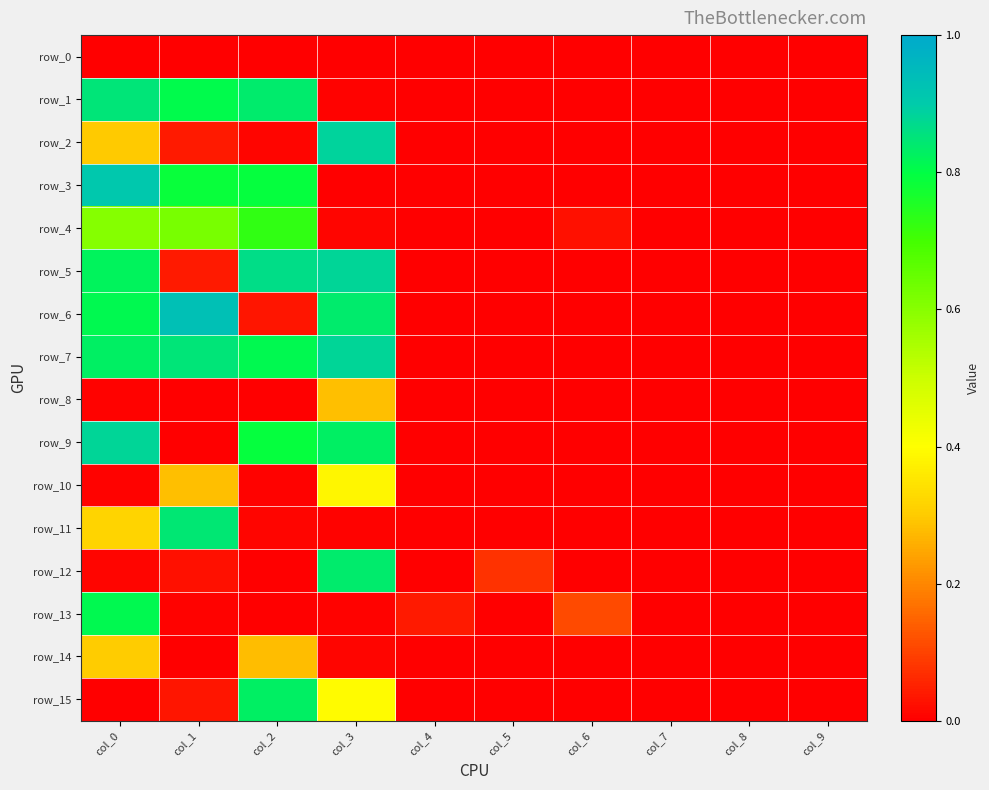

Reading left to right, what are all the values shown in this chart?

row_0: col_0=0.0	col_1=0.0	col_2=0.0	col_3=0.0	col_4=0.0	col_5=0.0	col_6=0.0	col_7=0.0	col_8=0.0	col_9=0.0
row_1: col_0=0.8	col_1=0.8	col_2=0.8	col_3=0.0	col_4=0.0	col_5=0.0	col_6=0.0	col_7=0.0	col_8=0.0	col_9=0.0
row_2: col_0=0.3	col_1=0.0	col_2=0.0	col_3=0.9	col_4=0.0	col_5=0.0	col_6=0.0	col_7=0.0	col_8=0.0	col_9=0.0
row_3: col_0=0.9	col_1=0.8	col_2=0.8	col_3=0.0	col_4=0.0	col_5=0.0	col_6=0.0	col_7=0.0	col_8=0.0	col_9=0.0
row_4: col_0=0.6	col_1=0.6	col_2=0.7	col_3=0.0	col_4=0.0	col_5=0.0	col_6=0.0	col_7=0.0	col_8=0.0	col_9=0.0
row_5: col_0=0.8	col_1=0.0	col_2=0.9	col_3=0.9	col_4=0.0	col_5=0.0	col_6=0.0	col_7=0.0	col_8=0.0	col_9=0.0
row_6: col_0=0.8	col_1=0.9	col_2=0.0	col_3=0.8	col_4=0.0	col_5=0.0	col_6=0.0	col_7=0.0	col_8=0.0	col_9=0.0
row_7: col_0=0.8	col_1=0.8	col_2=0.8	col_3=0.9	col_4=0.0	col_5=0.0	col_6=0.0	col_7=0.0	col_8=0.0	col_9=0.0
row_8: col_0=0.0	col_1=0.0	col_2=0.0	col_3=0.3	col_4=0.0	col_5=0.0	col_6=0.0	col_7=0.0	col_8=0.0	col_9=0.0
row_9: col_0=0.9	col_1=0.0	col_2=0.8	col_3=0.8	col_4=0.0	col_5=0.0	col_6=0.0	col_7=0.0	col_8=0.0	col_9=0.0
row_10: col_0=0.0	col_1=0.3	col_2=0.0	col_3=0.4	col_4=0.0	col_5=0.0	col_6=0.0	col_7=0.0	col_8=0.0	col_9=0.0
row_11: col_0=0.3	col_1=0.8	col_2=0.0	col_3=0.0	col_4=0.0	col_5=0.0	col_6=0.0	col_7=0.0	col_8=0.0	col_9=0.0
row_12: col_0=0.0	col_1=0.0	col_2=0.0	col_3=0.8	col_4=0.0	col_5=0.1	col_6=0.0	col_7=0.0	col_8=0.0	col_9=0.0
row_13: col_0=0.8	col_1=0.0	col_2=0.0	col_3=0.0	col_4=0.0	col_5=0.0	col_6=0.1	col_7=0.0	col_8=0.0	col_9=0.0
row_14: col_0=0.3	col_1=0.0	col_2=0.3	col_3=0.0	col_4=0.0	col_5=0.0	col_6=0.0	col_7=0.0	col_8=0.0	col_9=0.0
row_15: col_0=0.0	col_1=0.0	col_2=0.8	col_3=0.4	col_4=0.0	col_5=0.0	col_6=0.0	col_7=0.0	col_8=0.0	col_9=0.0